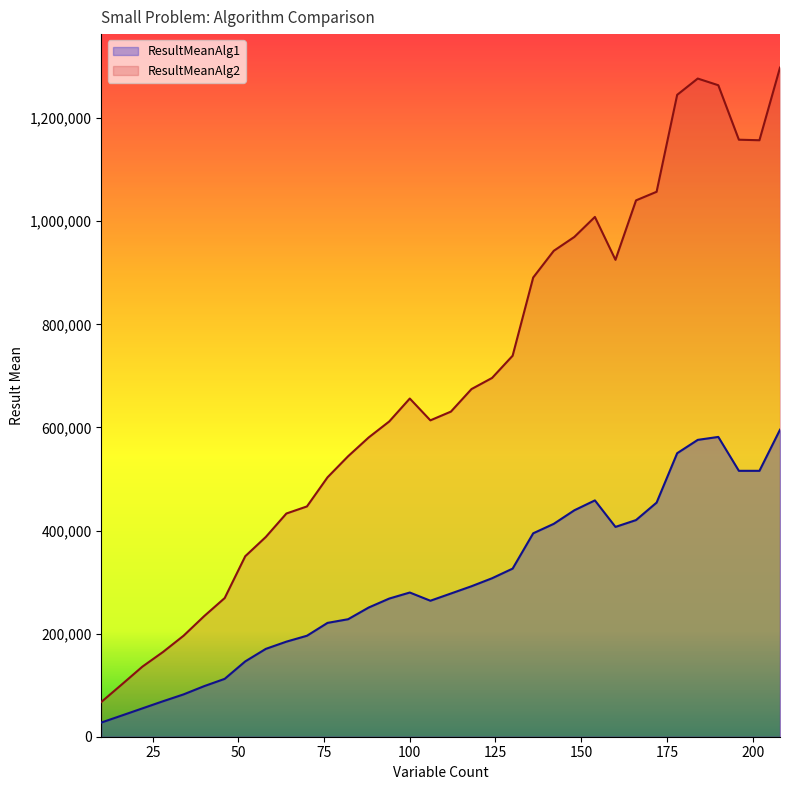

Does the chart have visible grid lines?

No